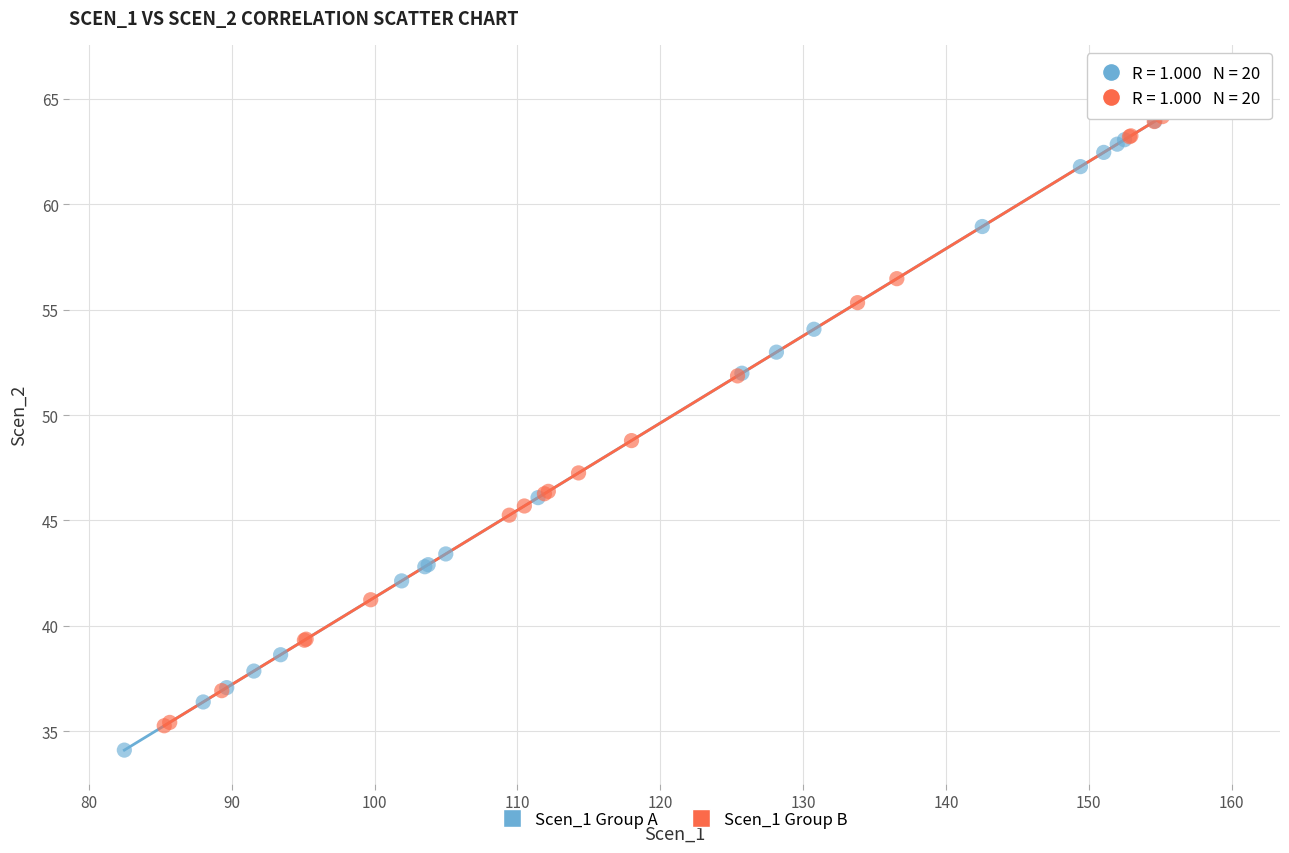

What are all the series names shown in the legend?

Scen_1 Group A, Scen_1 Group B